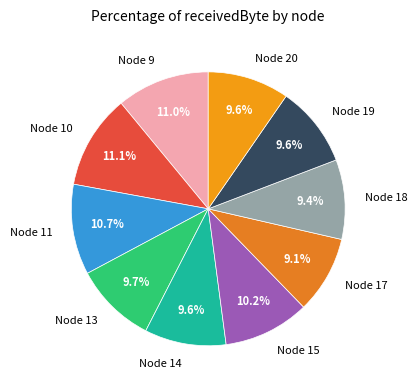

To the nearest percent, what portion does Node 14 represent?

10%